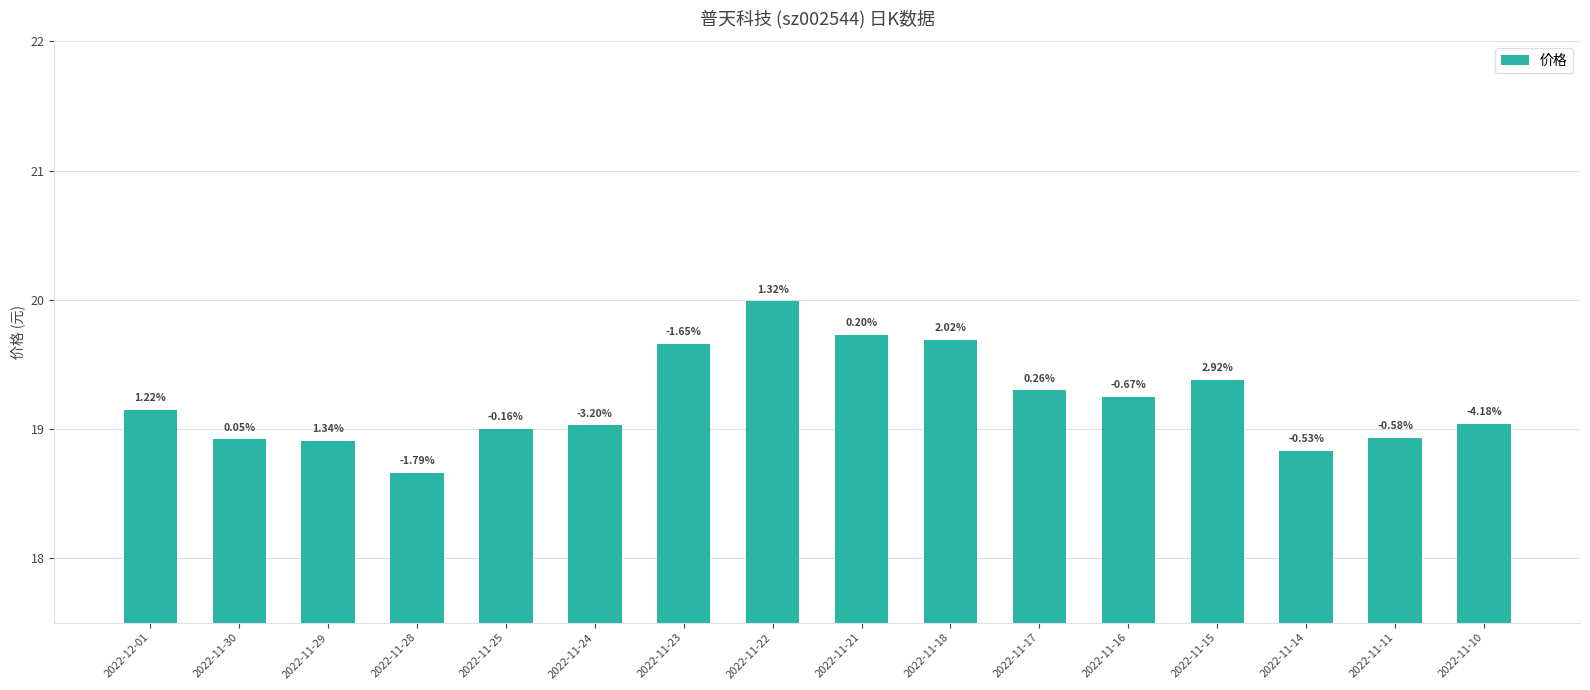

How many bars are there in total?

16